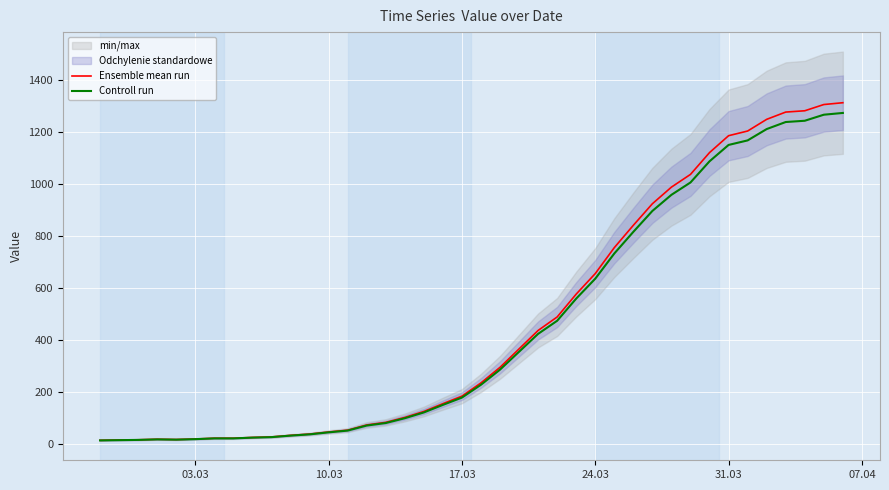

What is the maximum value for Ensemble mean run?

1313.0